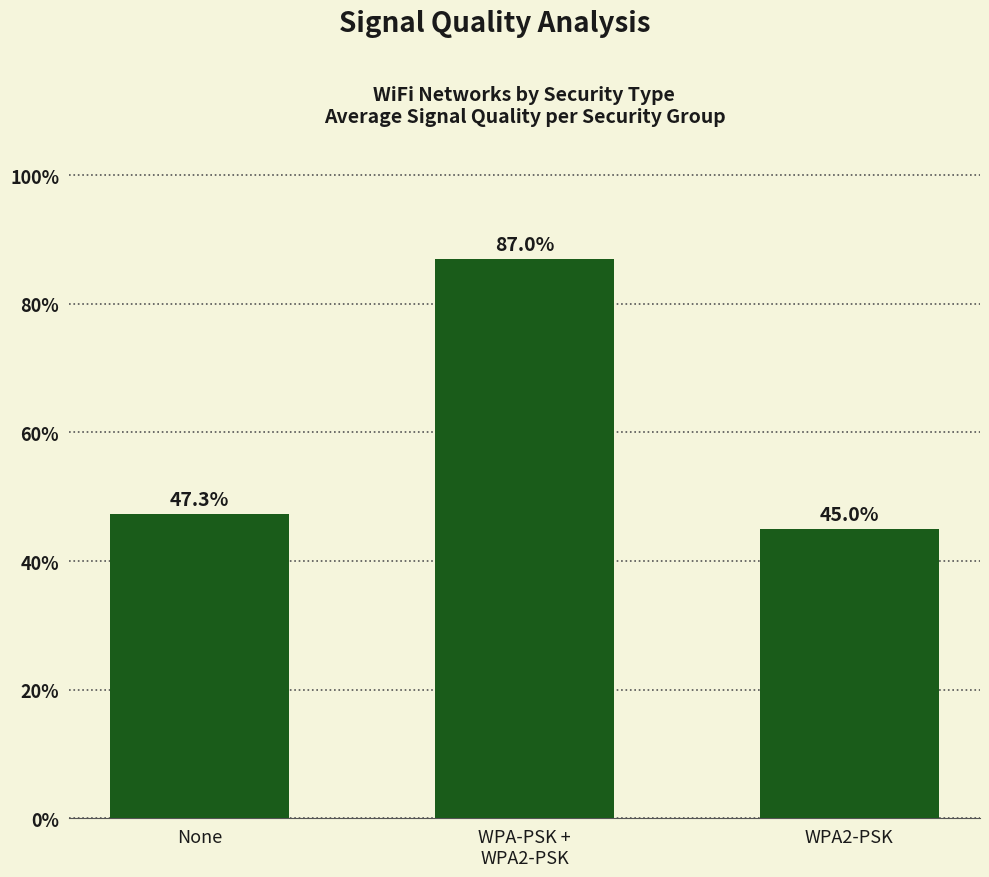

The chart shows a value of 47.3 at None. True or false?

True